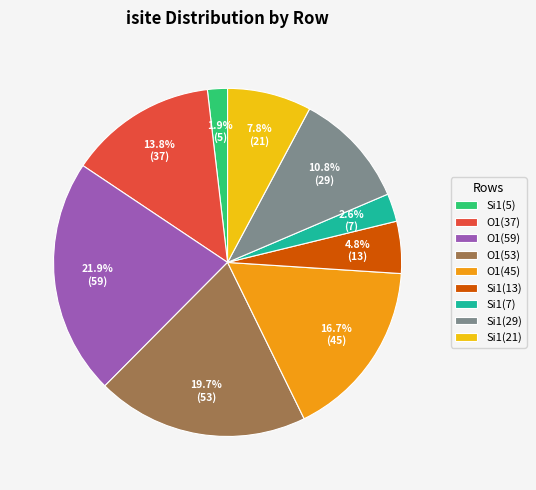

Approximately how many times larger is the value at O1(59) compared to Si1(7)?

8.4